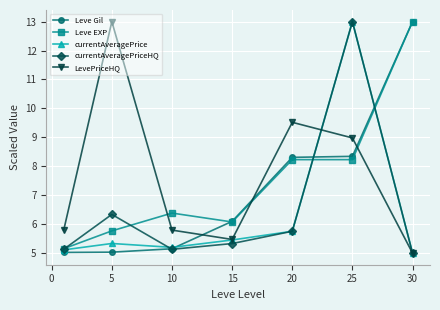

Reading left to right, list all the values displayed in this chart.

Leve Gil: 5.0	5.0	5.2	6.1	8.3	8.3	13.0
Leve EXP: 5.2	5.8	6.4	6.1	8.2	8.2	13.0
currentAveragePrice: 5.1	5.3	5.2	5.5	5.8	13.0	5.0
currentAveragePriceHQ: 5.1	6.3	5.1	5.3	5.8	13.0	5.0
LevePriceHQ: 5.8	13.0	5.8	5.5	9.5	9.0	5.0